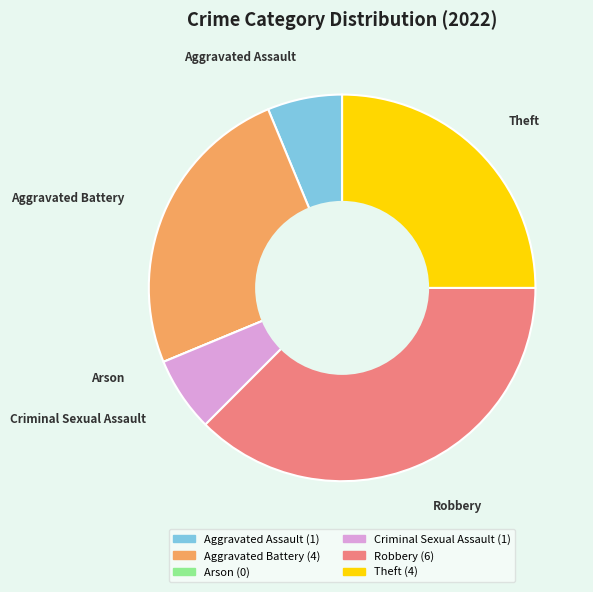

What is the largest slice in the pie chart?

Robbery